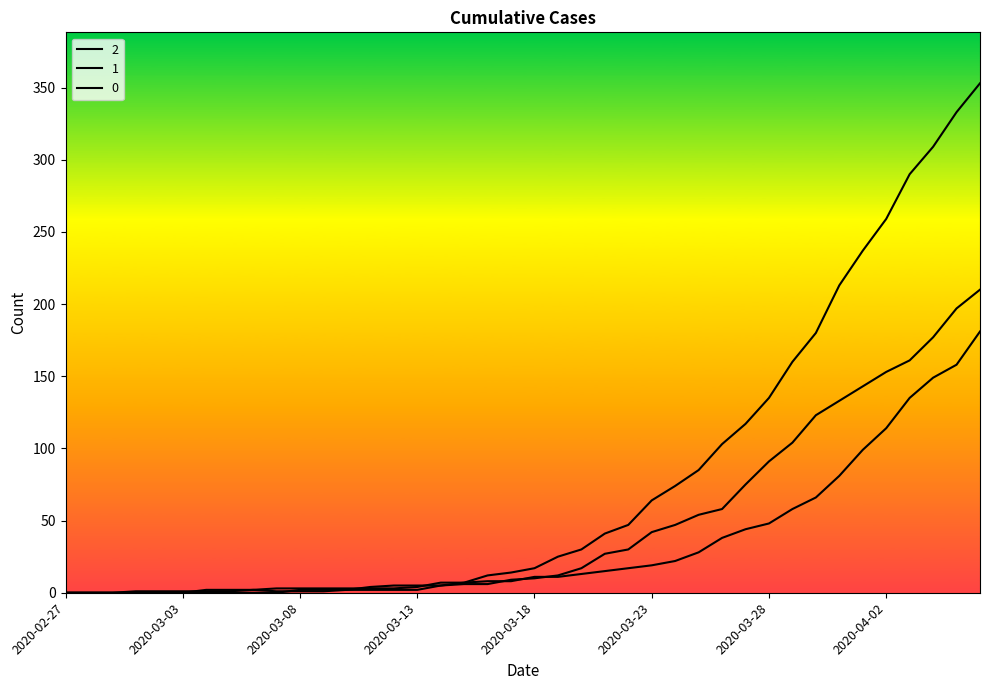

What is the average value of the 0 series?

78